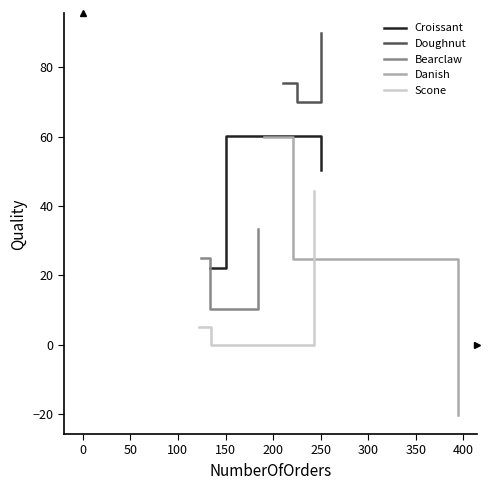

The value of Croissant at 150 is 86.2. True or false?

False